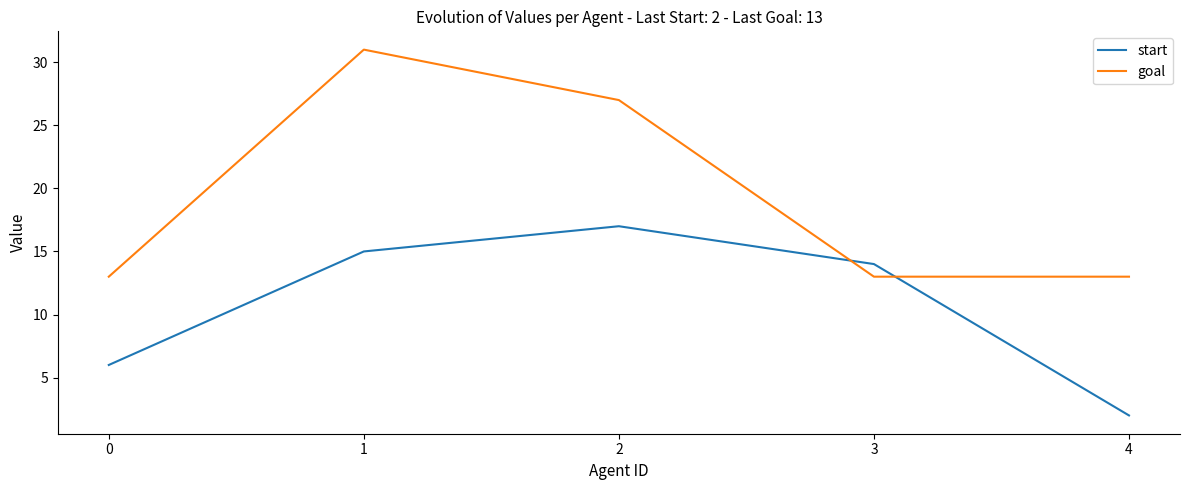

How many lines are shown in the chart?

2